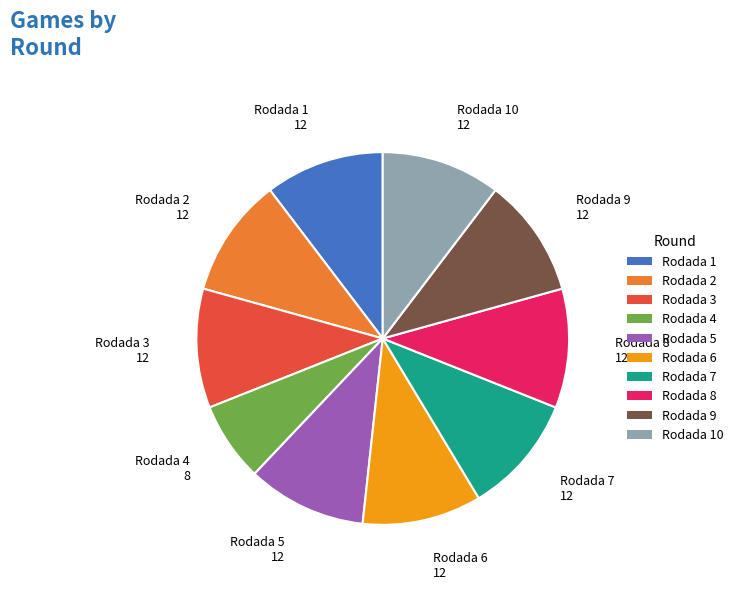

Does any single category account for the majority?

No